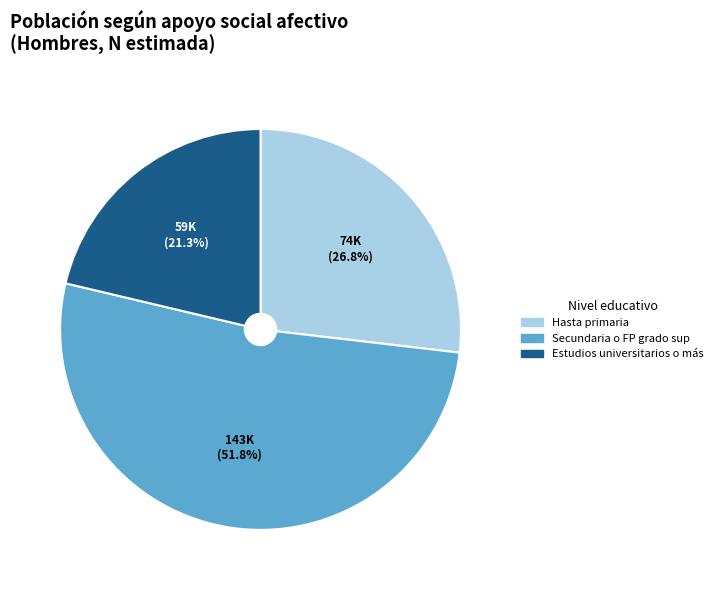

To the nearest percent, what is the combined percentage of Estudios universitarios o más and Secundaria o FP grado sup?

73%